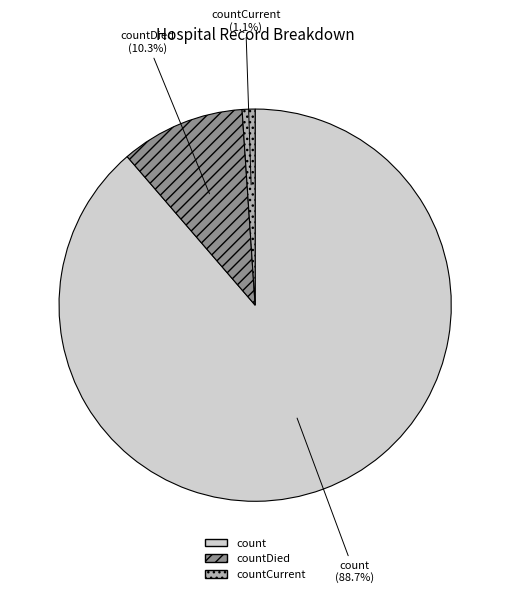

Which slice represents more than half of the pie?

count